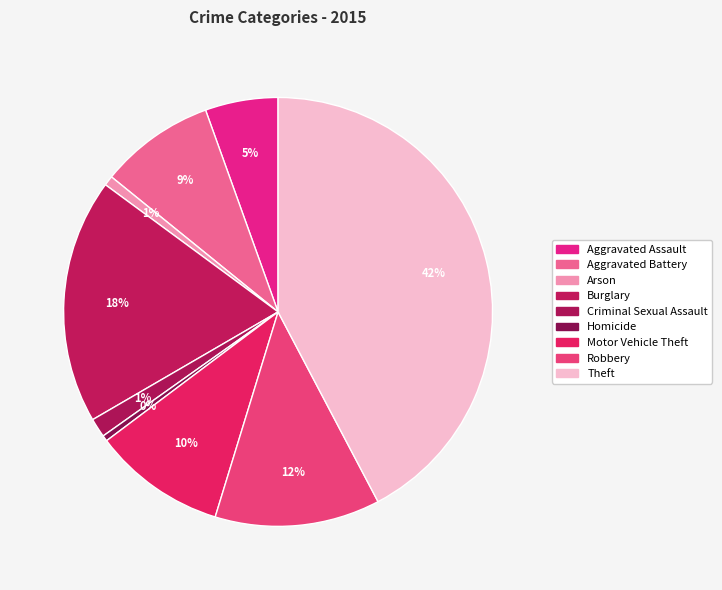

How many slices are in this pie chart?

9